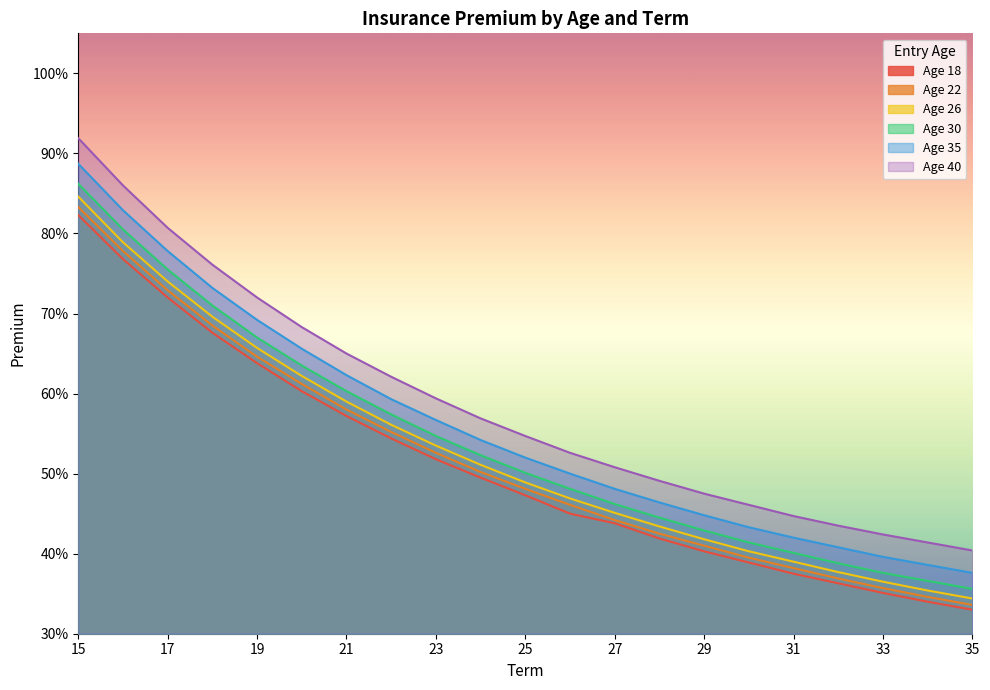

Reading right to left, what are all the values shown in this chart?

Age 18: 35=33.0	34=34.0	33=35.1	32=36.3	31=37.5	30=38.9	29=40.3	28=41.9	27=43.8	26=45.0	25=47.3	24=49.5	23=51.8	22=54.4	21=57.2	20=60.3	19=63.8	18=67.6	17=72.0	16=76.8	15=82.3
Age 22: 35=33.6	34=34.6	33=35.7	32=36.9	31=38.2	30=39.5	29=41.0	28=42.5	27=44.2	26=46.1	25=48.1	24=50.2	23=52.6	22=55.2	21=58.0	20=61.2	19=64.6	18=68.5	17=72.9	16=77.8	15=83.3
Age 26: 35=34.4	34=35.4	33=36.5	32=37.7	31=39.0	30=40.3	29=41.8	28=43.4	27=45.1	26=46.9	25=48.9	24=51.1	23=53.5	22=56.1	21=59.0	20=62.2	19=65.7	18=69.6	17=74.0	16=78.9	15=84.6
Age 30: 35=35.6	34=36.6	33=37.6	32=38.8	31=40.1	30=41.4	29=42.9	28=44.5	27=46.2	26=48.1	25=50.1	24=52.3	23=54.7	22=57.4	21=60.3	20=63.5	19=67.0	18=71.0	17=75.5	16=80.5	15=86.2
Age 35: 35=37.6	34=38.6	33=39.6	32=40.8	31=42.0	30=43.3	29=44.8	28=46.4	27=48.1	26=50.0	25=52.0	24=54.2	23=56.7	22=59.3	21=62.3	20=65.6	19=69.2	18=73.2	17=77.8	16=82.9	15=88.7
Age 40: 35=40.4	34=41.4	33=42.4	32=43.5	31=44.7	30=46.1	29=47.5	28=49.1	27=50.8	26=52.6	25=54.7	24=56.9	23=59.4	22=62.1	21=65.0	20=68.3	19=72.0	18=76.1	17=80.7	16=86.0	15=91.9